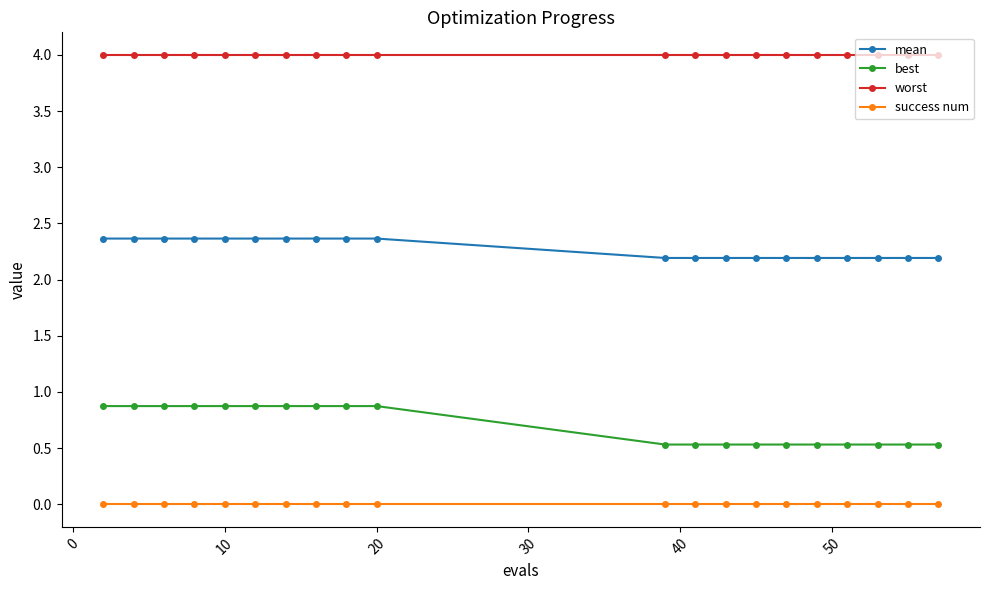

What are all the series names shown in the legend?

mean, best, worst, success num